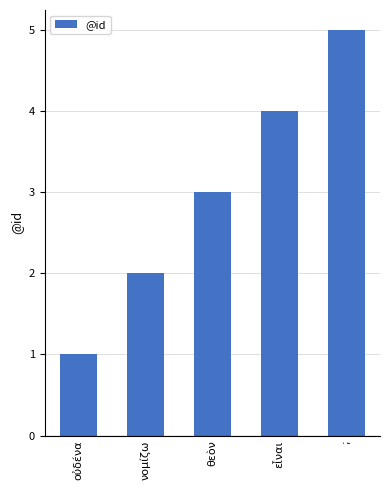

What is the difference between the values at ; and θεὸν?

2